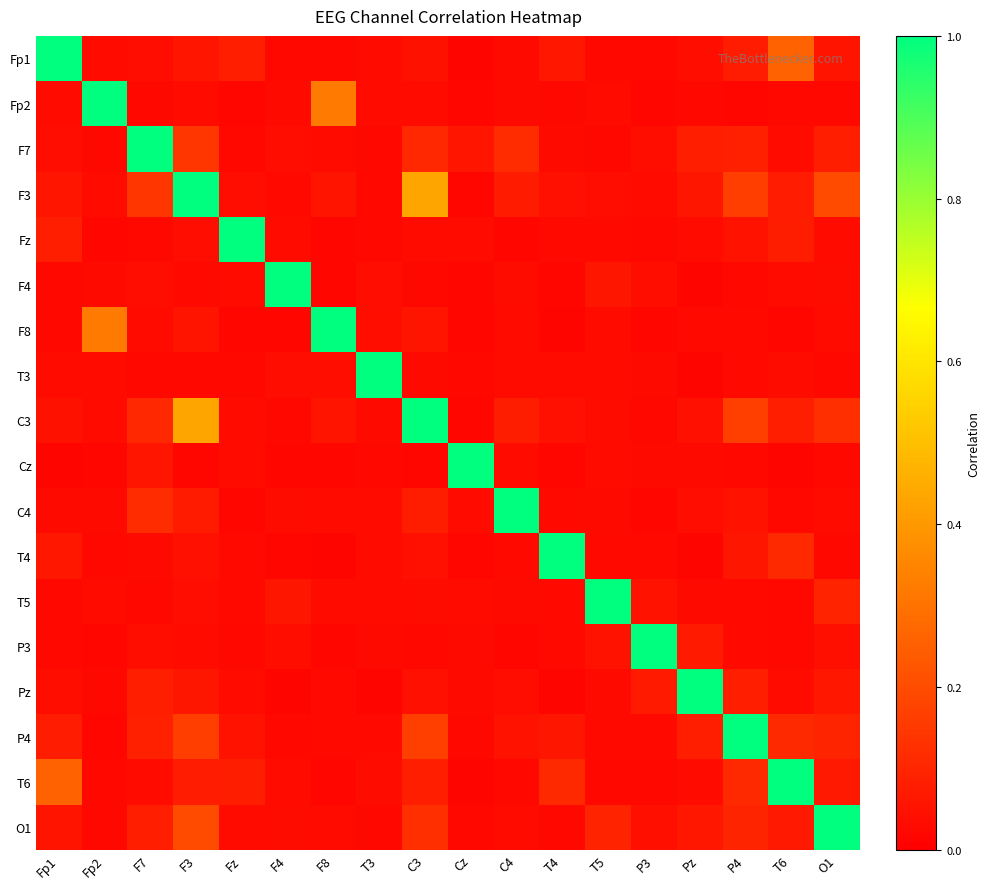

What is the difference between the highest and lowest values at F3?

1.0